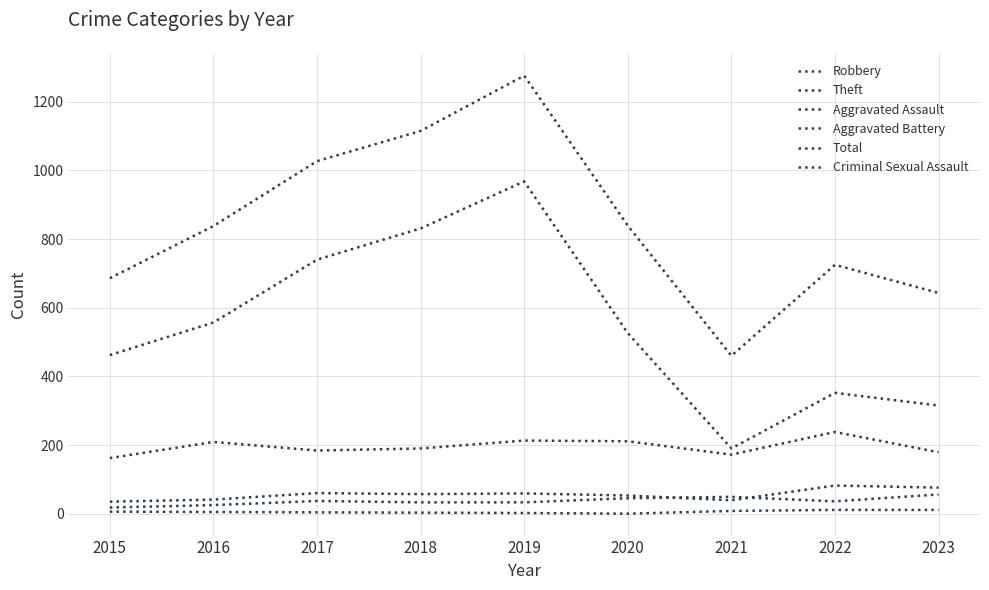

What is the greatest value displayed?

1276